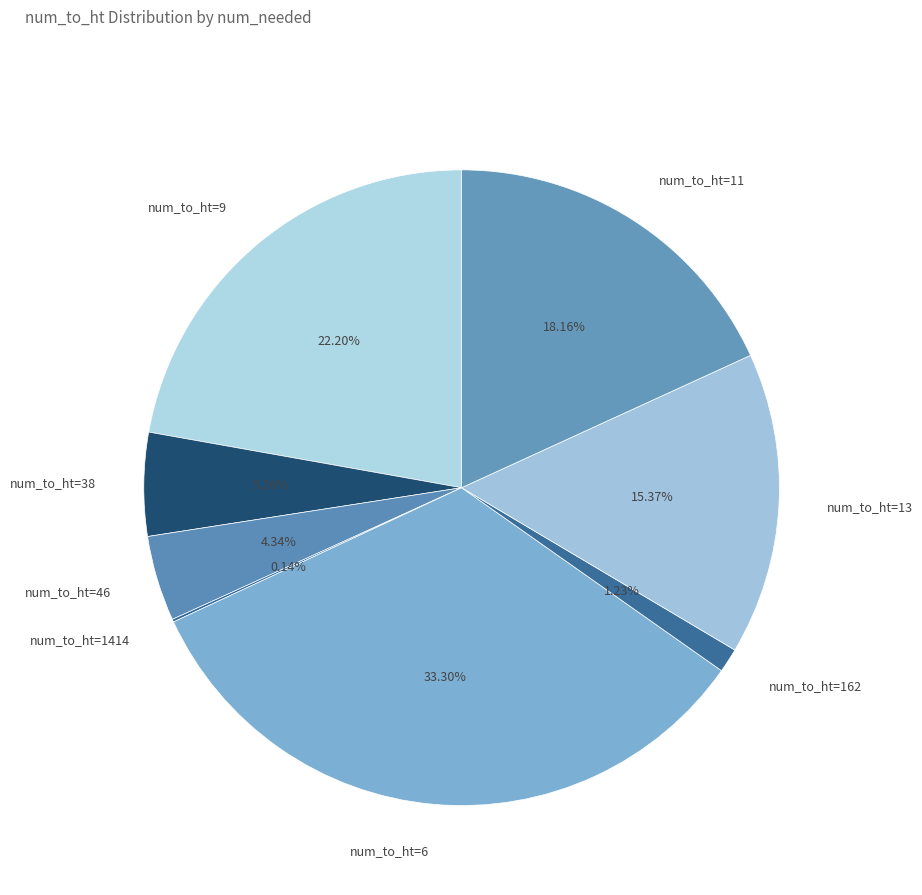

Combined, do num_to_ht=9 and num_to_ht=13 account for over 50%?

No